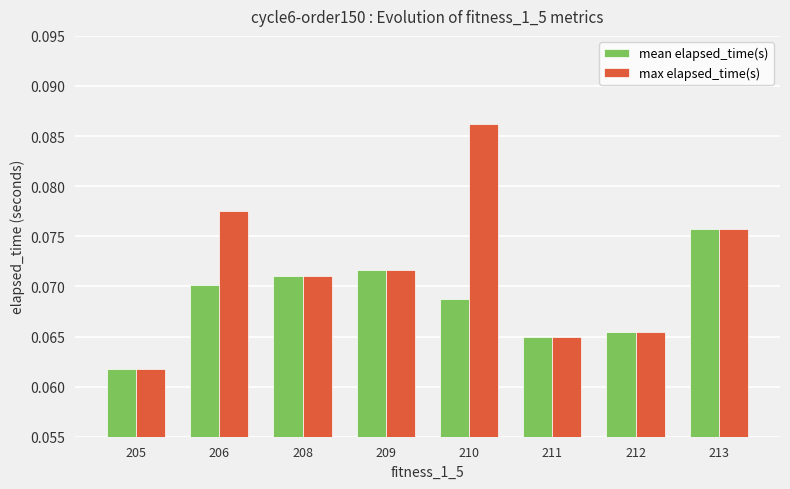

How many mean elapsed_time(s) values are between 0 and 1?

8